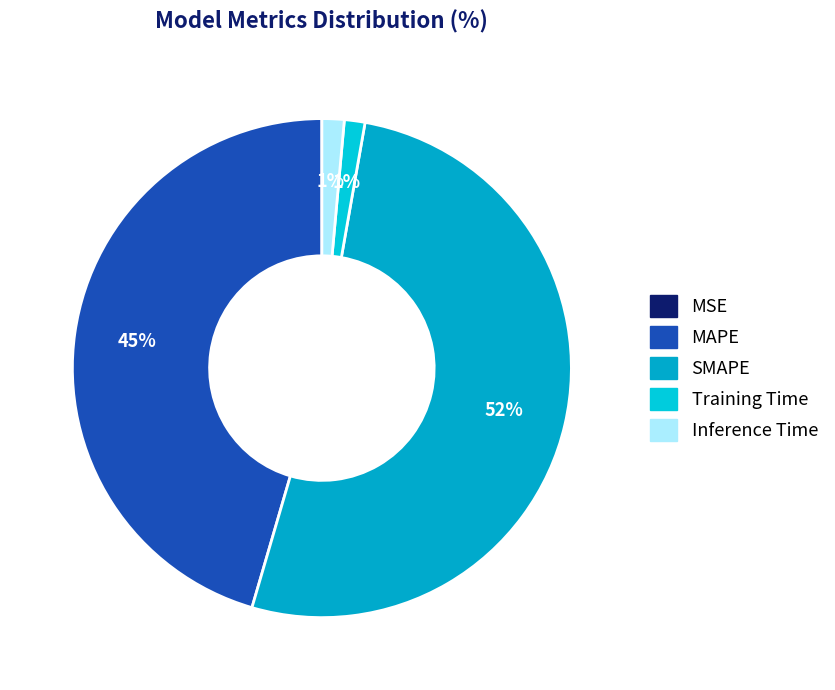

The Training Time slice represents 7% of the pie. True or false?

False